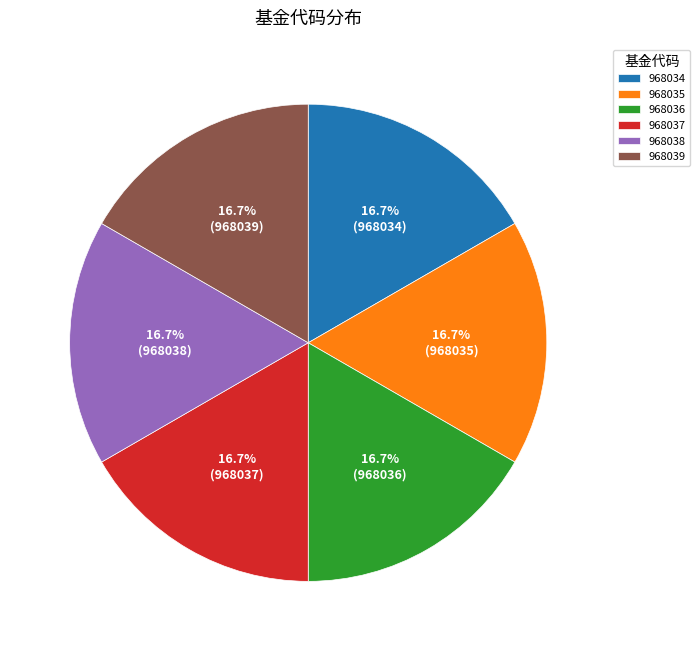

Does 968039 represent more than half of the total?

No